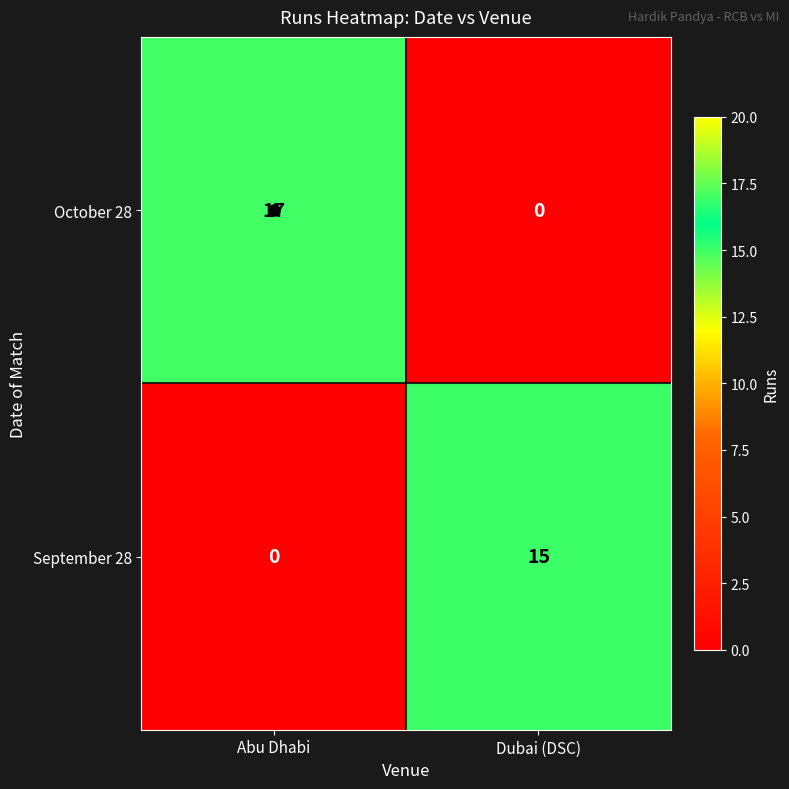

At Dubai (DSC), list the series in order from smallest to largest.

October 28, September 28